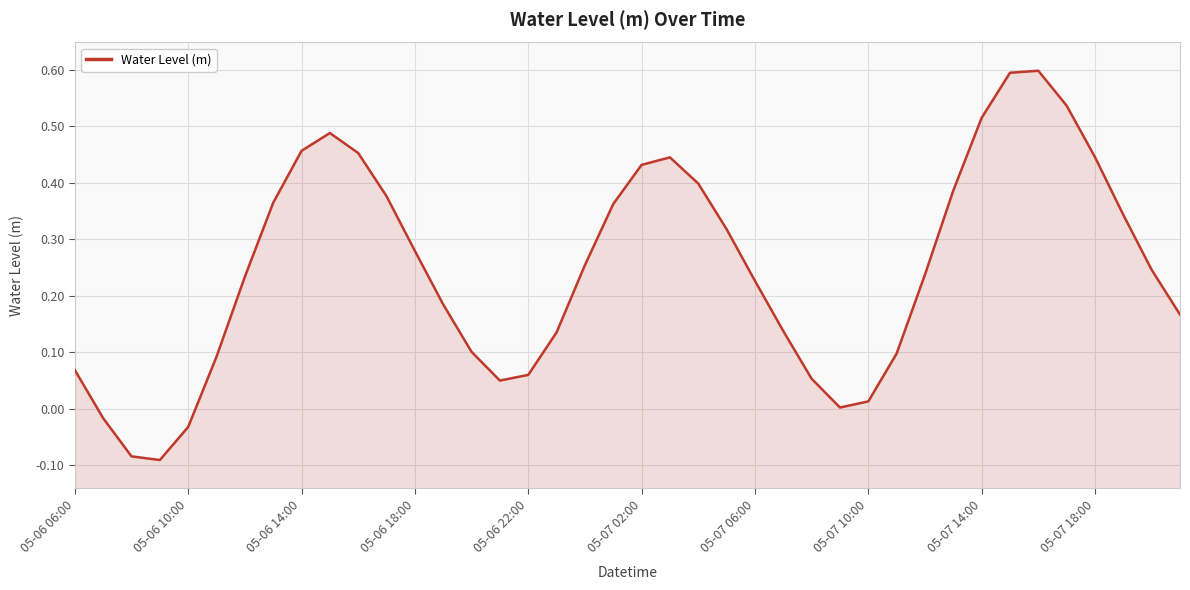

Where does the data first go above 0?

05-06 06:00